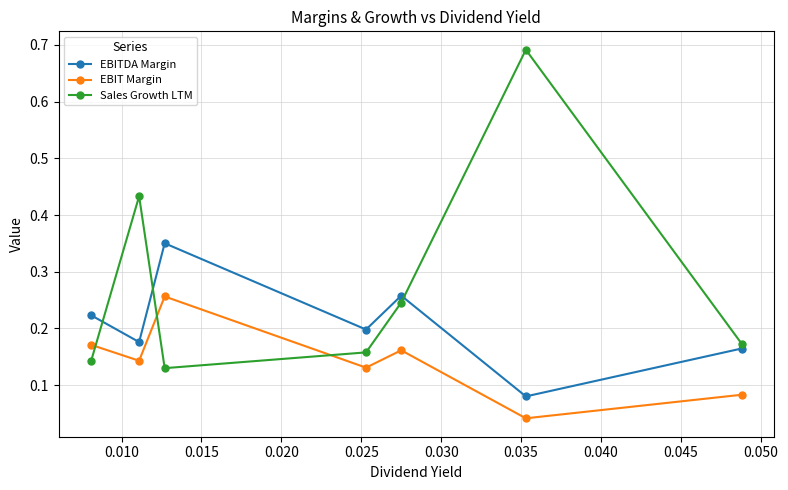

List the series in order of their peak value, lowest first.

EBIT Margin, EBITDA Margin, Sales Growth LTM